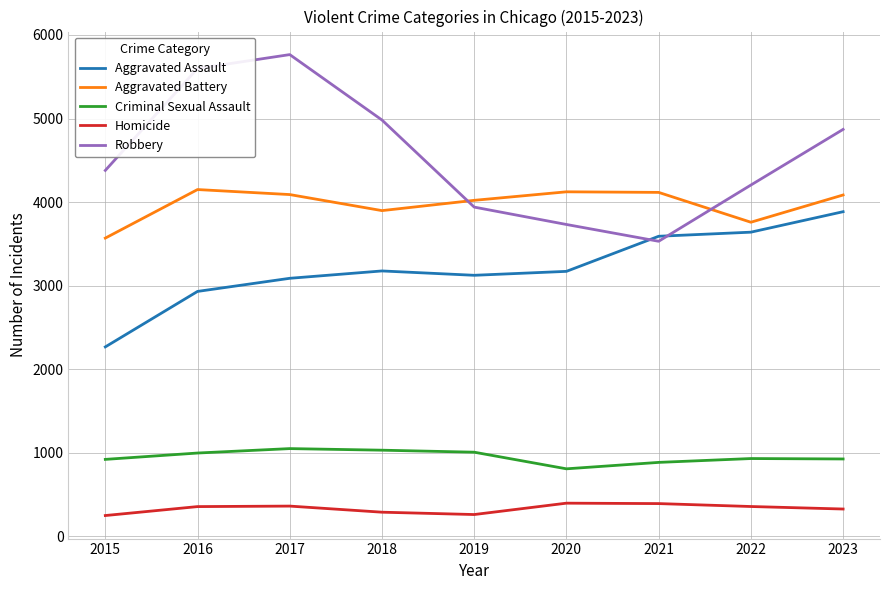

How many lines are shown in the chart?

5